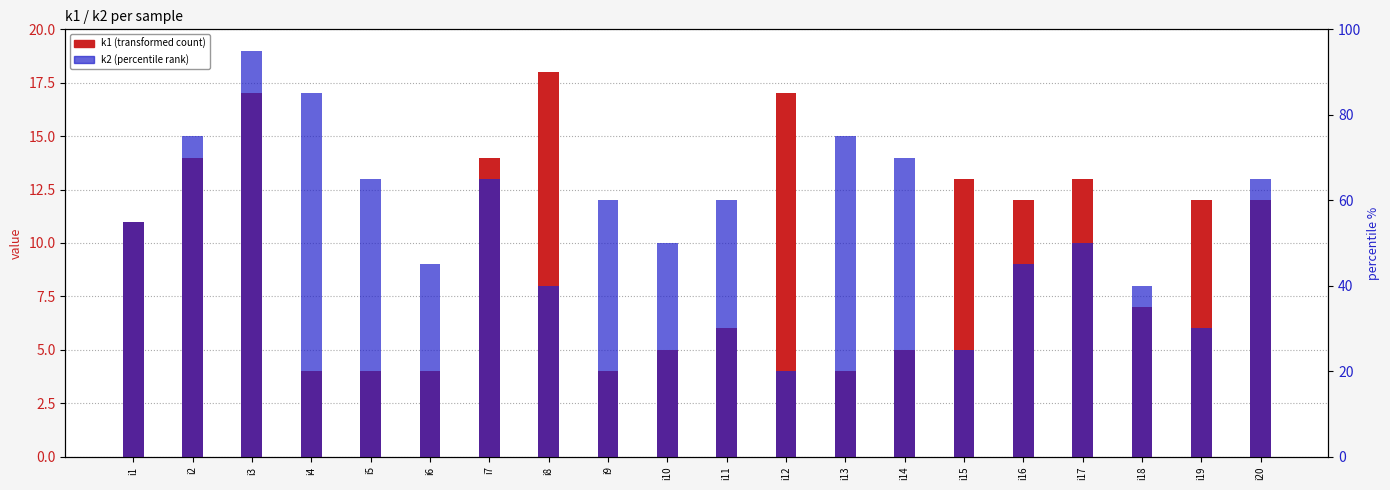

Rank the series at i18 from highest to lowest value.

k2, k1